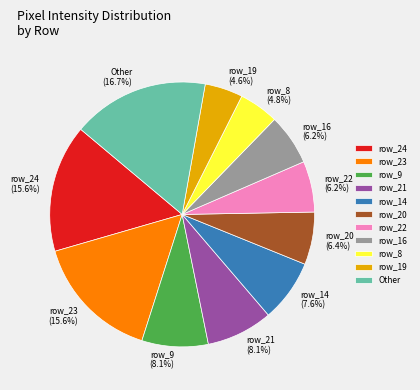

To the nearest percent, what is the difference between the largest and smallest slice percentages?

12%